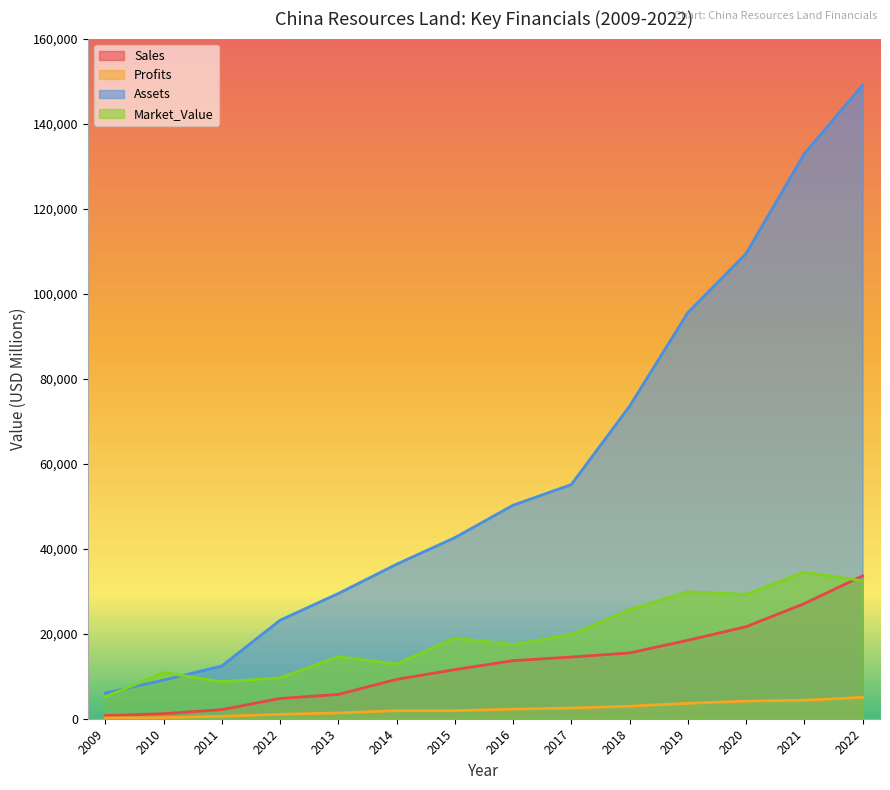

Where is Assets nearest to the value 77533?

2018